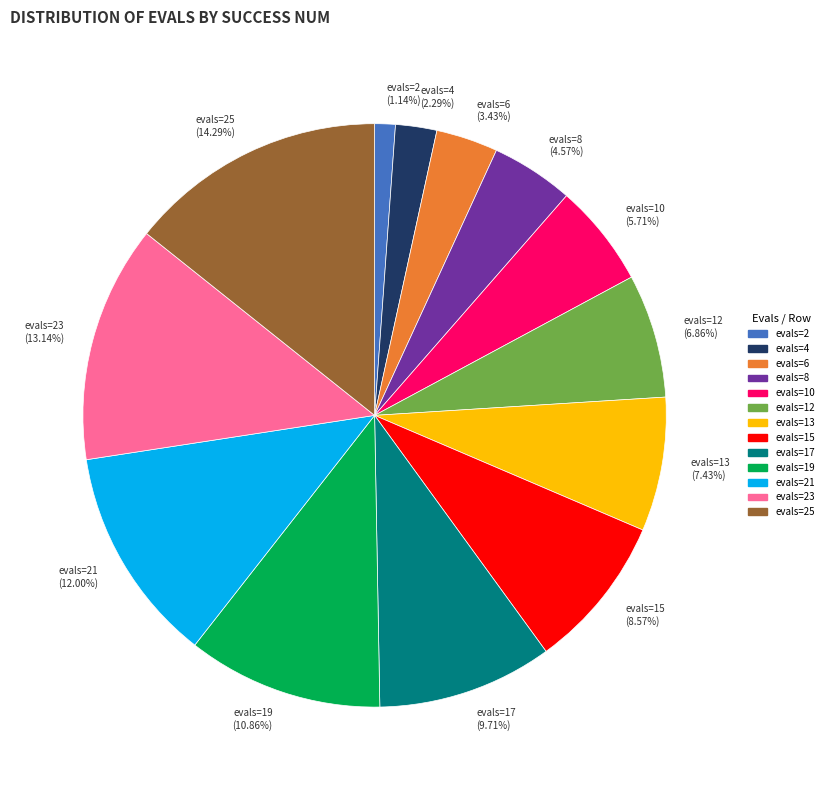

Combined, do evals=4 and evals=6 account for over 50%?

No